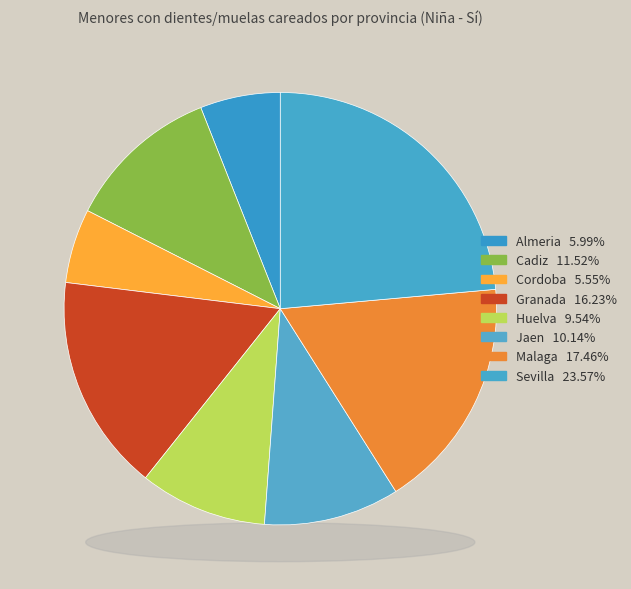

The Huelva slice represents 16% of the pie. True or false?

False